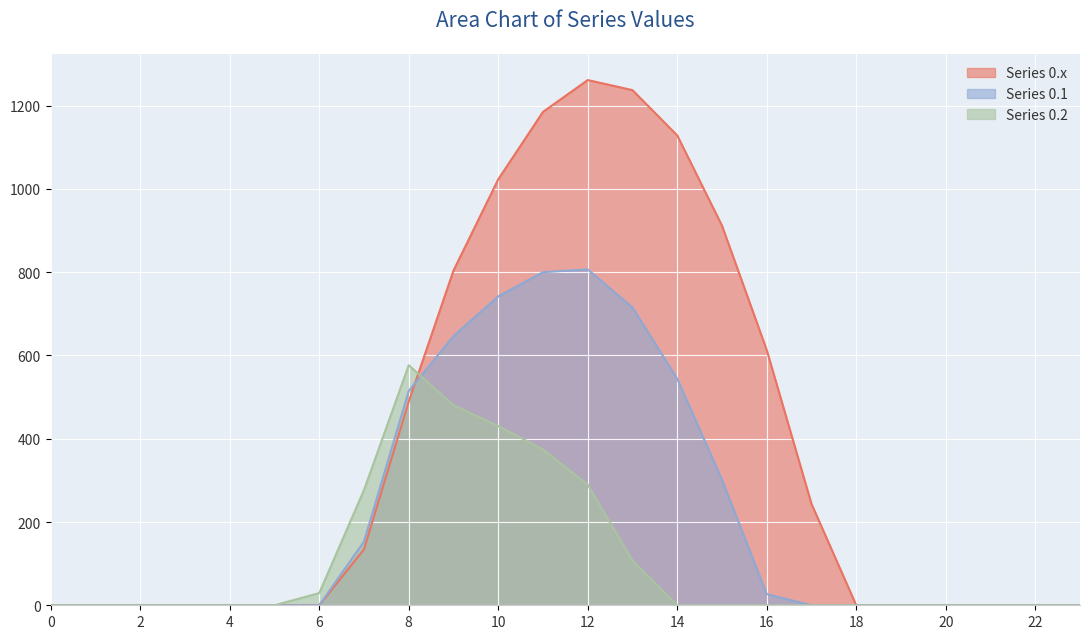

How many lines are shown in the chart?

3